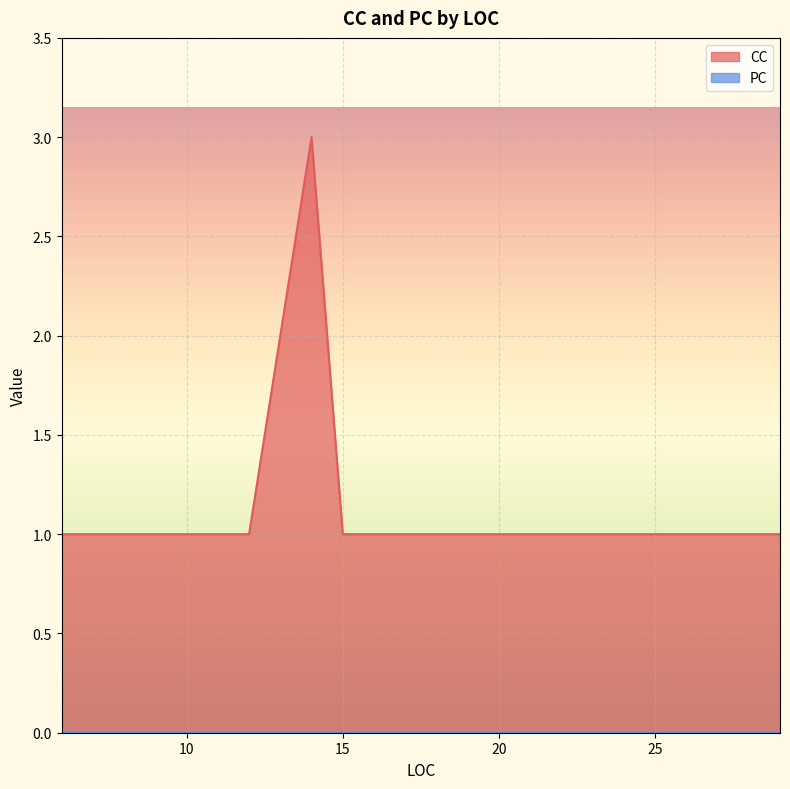

At which category does the chart reach its minimum across all series?

12